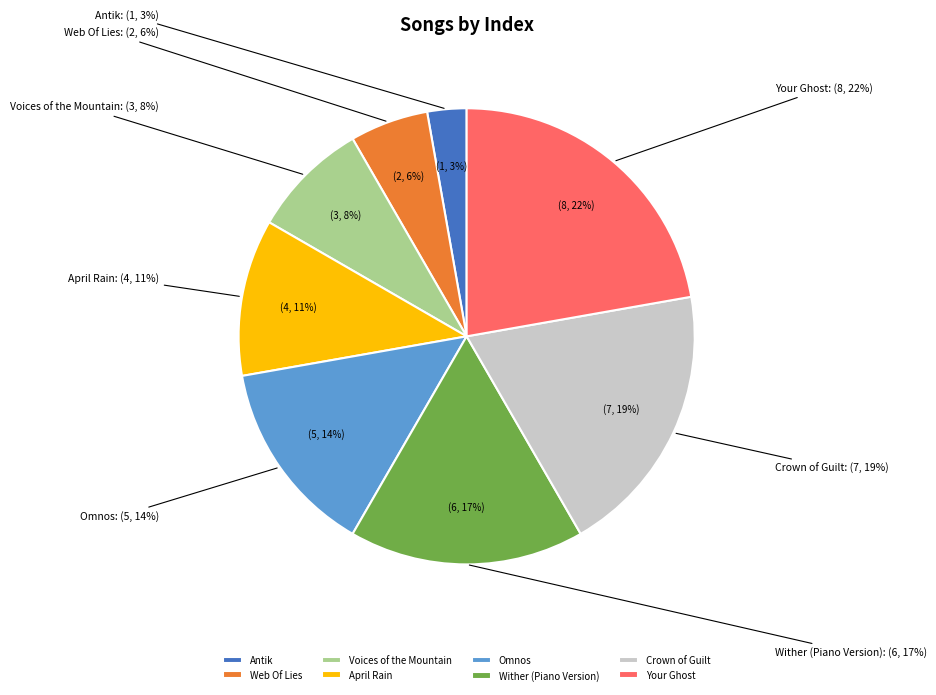

What is the total percentage of April Rain and Web Of Lies?

16.7%